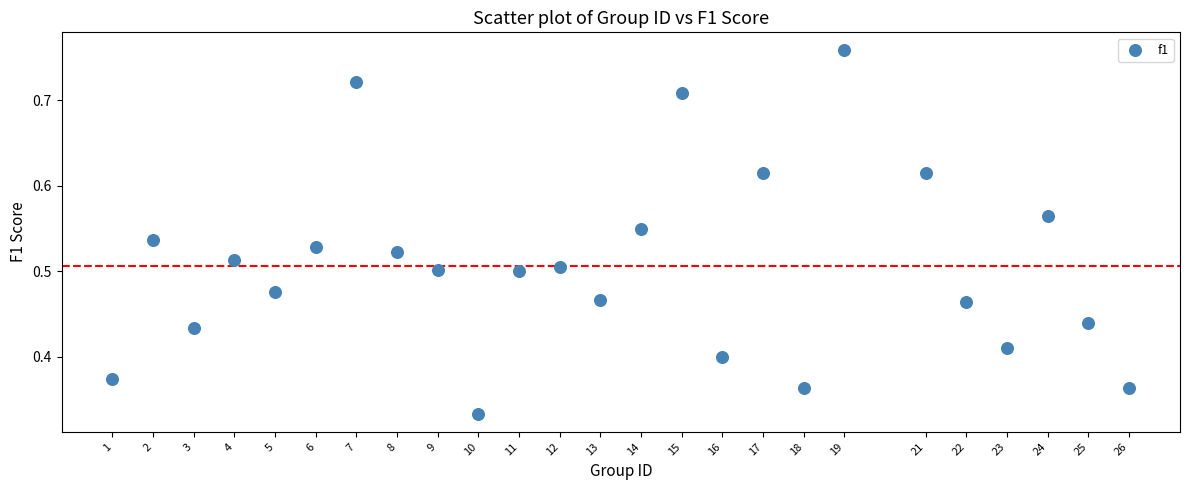

What is the range of X values (max minus min)?

25.0